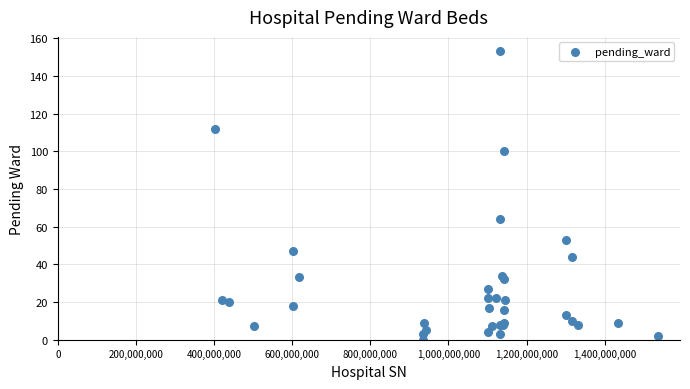

What Y value in the scatter plot is closest to 76?

64